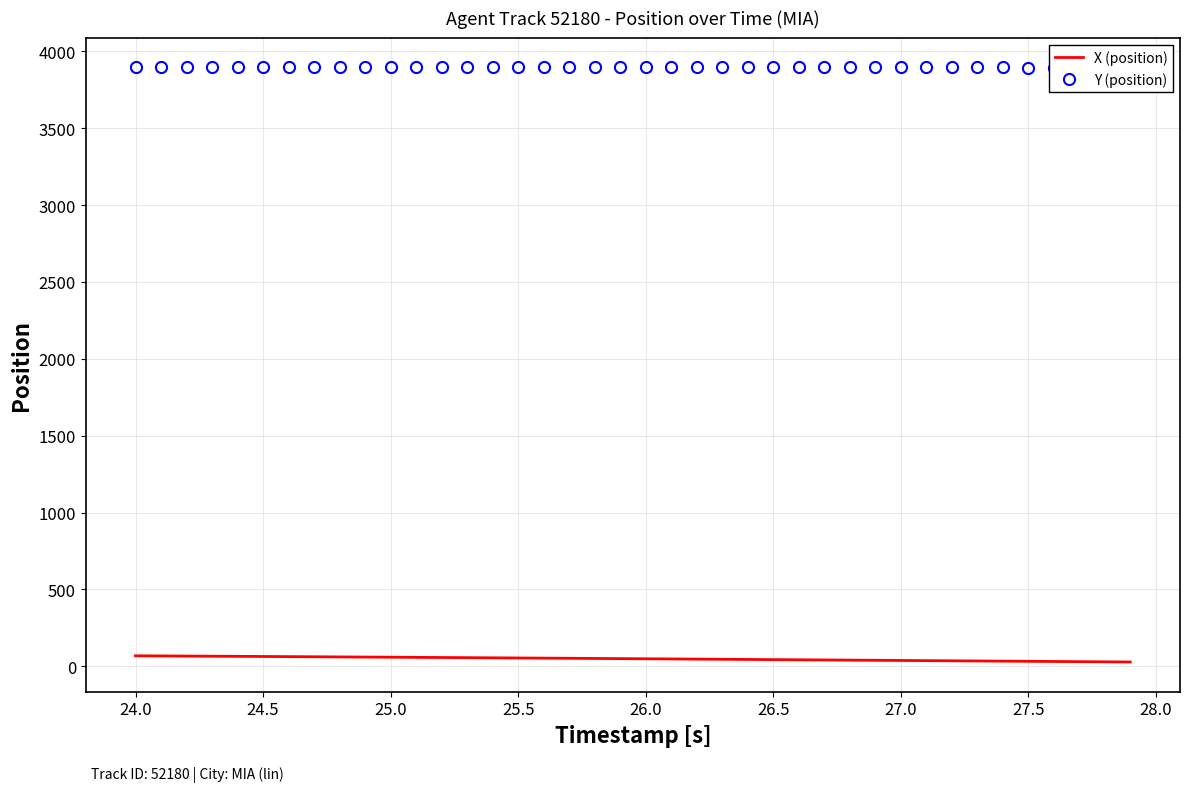

How many distinct data groups are displayed?

2